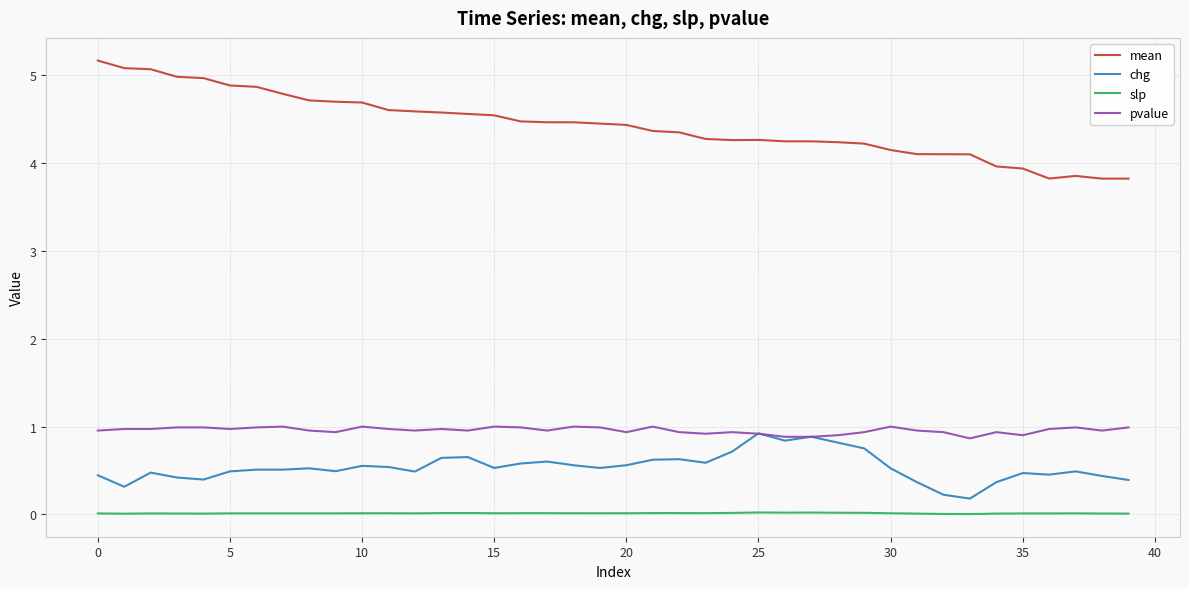

What are all the series names shown in the legend?

mean, chg, slp, pvalue